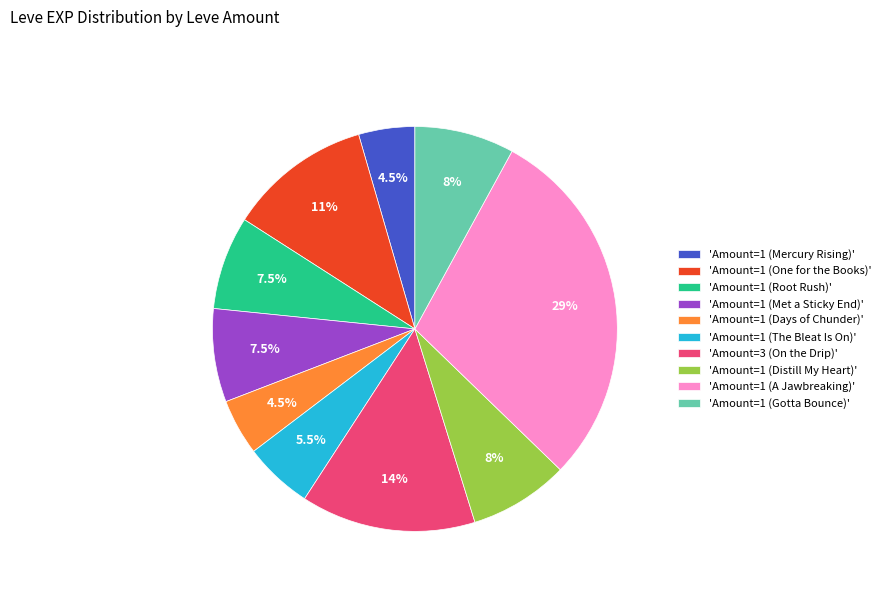

Does 'Amount=1 (Days of Chunder)' represent more than half of the total?

No